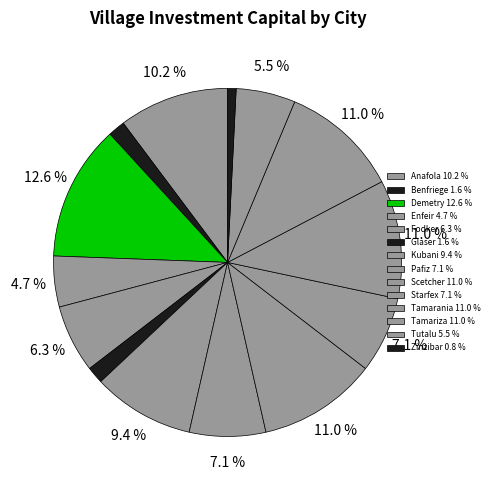

Is Benfriege the majority of the pie?

No